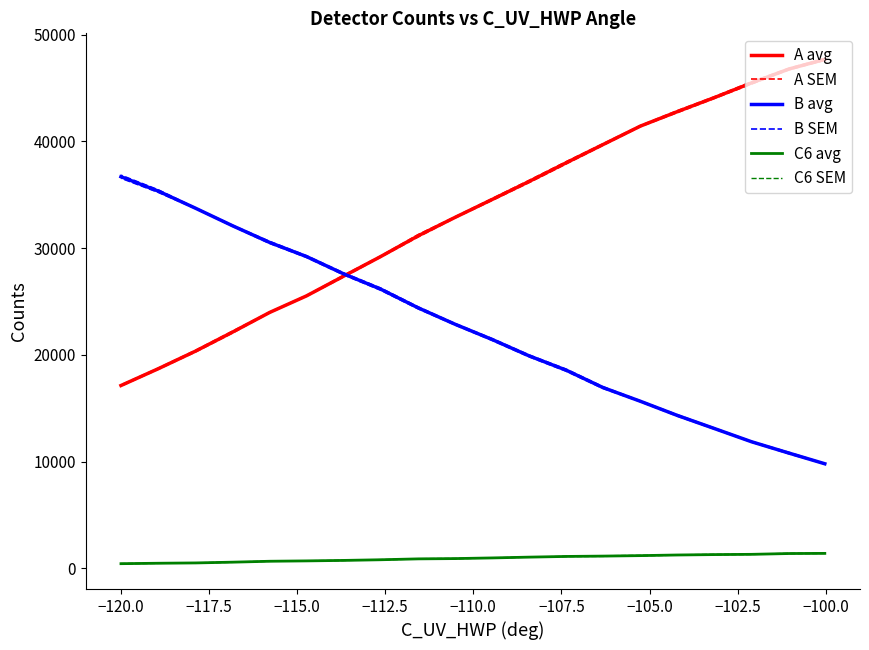

True or false: C6 avg and B avg cross at least once.

False